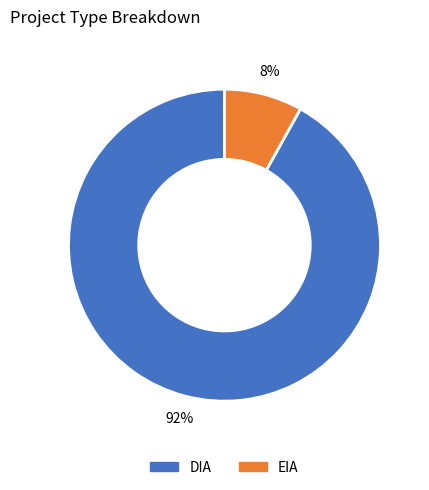

Which slice represents more than half of the pie?

DIA